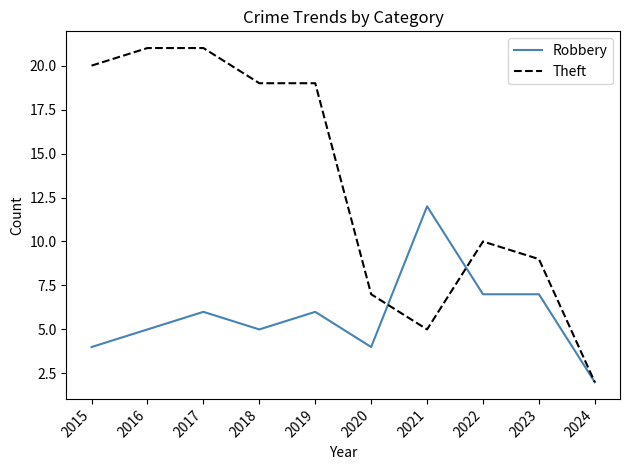

What is the sum of the Theft values at 2016 and 2018?

40